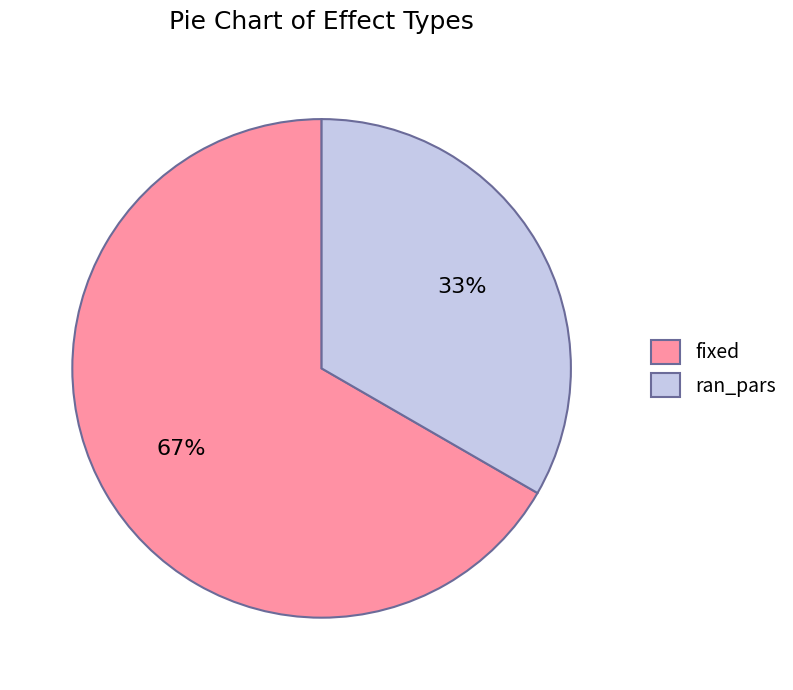

Between fixed and ran_pars, which is larger?

fixed